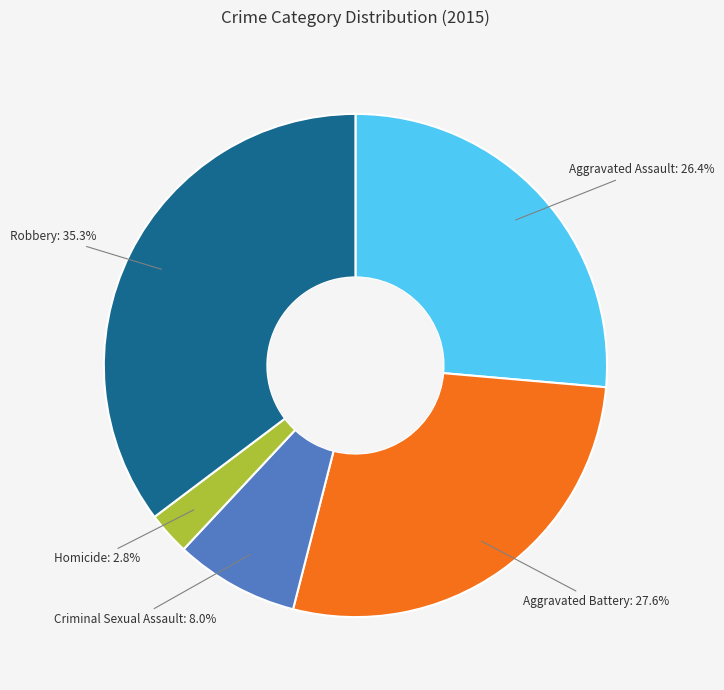

Does Criminal Sexual Assault represent more than half of the total?

No